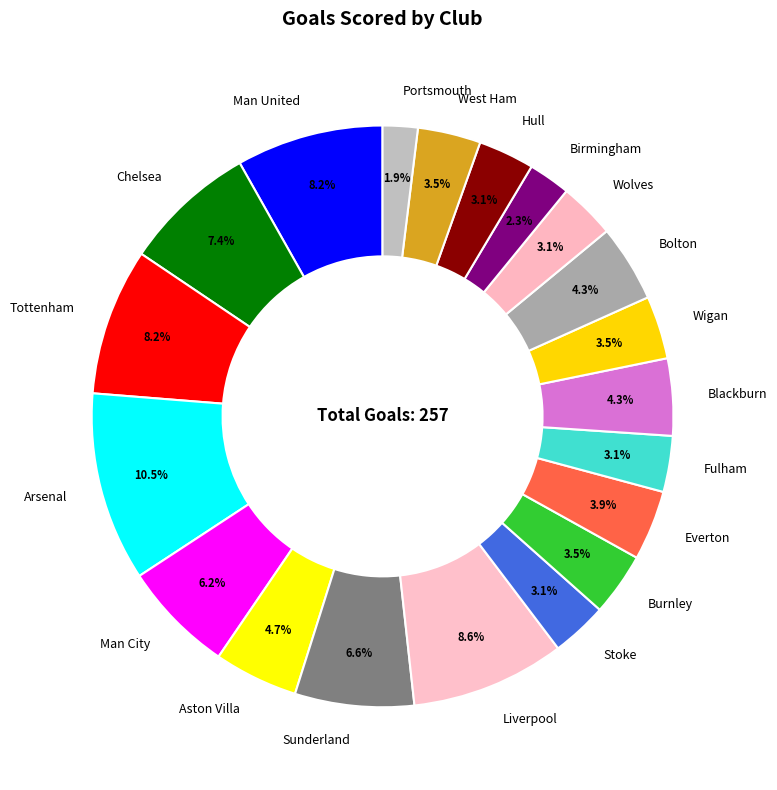

Is the sum of Chelsea and Everton greater than half?

No